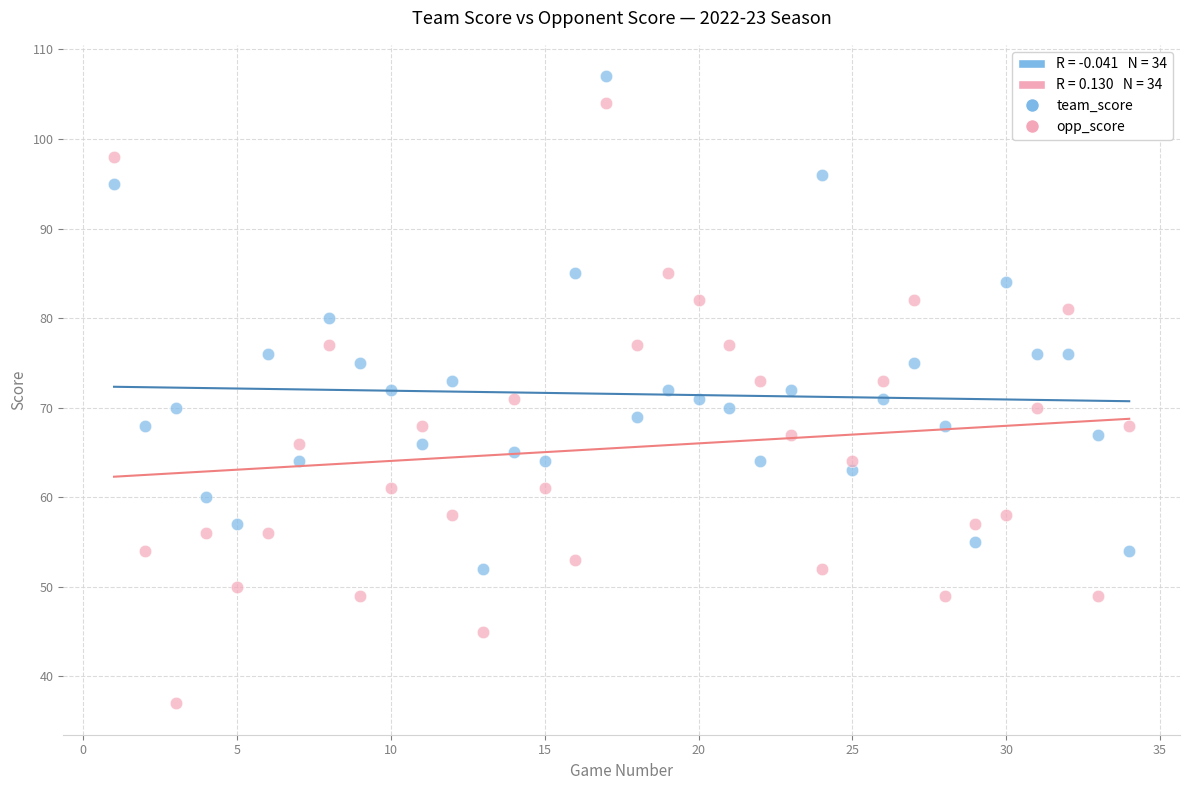

Which series contains the lowest Y value?

opp_score